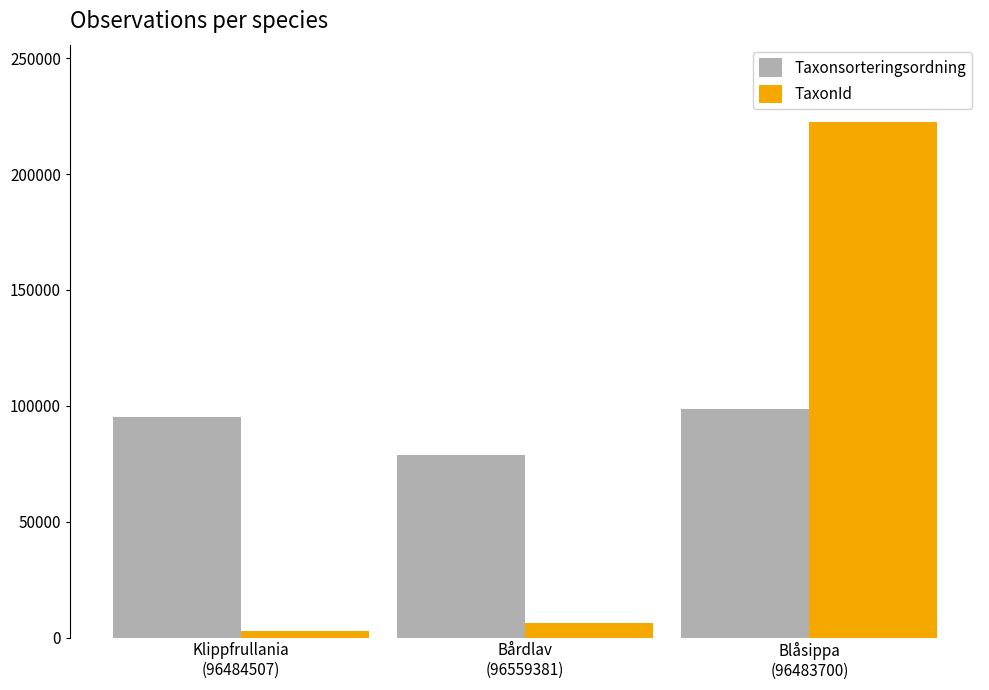

Reading right to left, list all the values displayed in this chart.

Taxonsorteringsordning: Blåsippa
(96483700)=98520	Bårdlav
(96559381)=78602	Klippfrullania
(96484507)=95198
TaxonId: Blåsippa
(96483700)=222498	Bårdlav
(96559381)=6463	Klippfrullania
(96484507)=2606